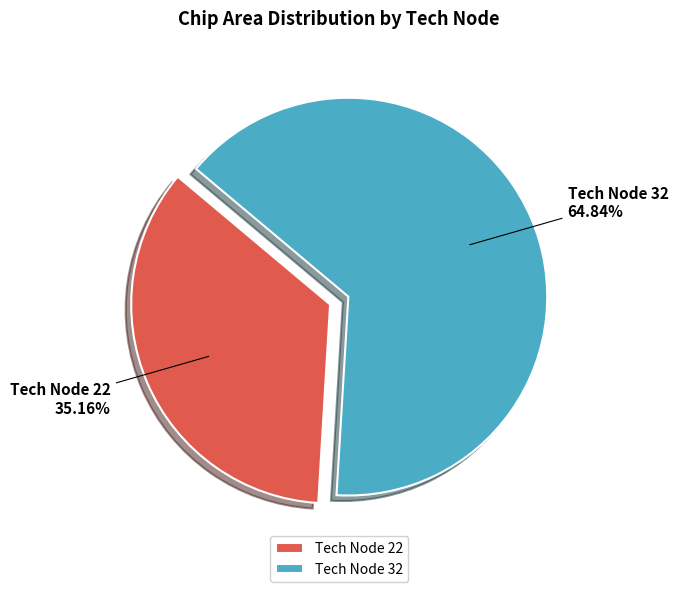

What is the majority slice?

Tech Node 32